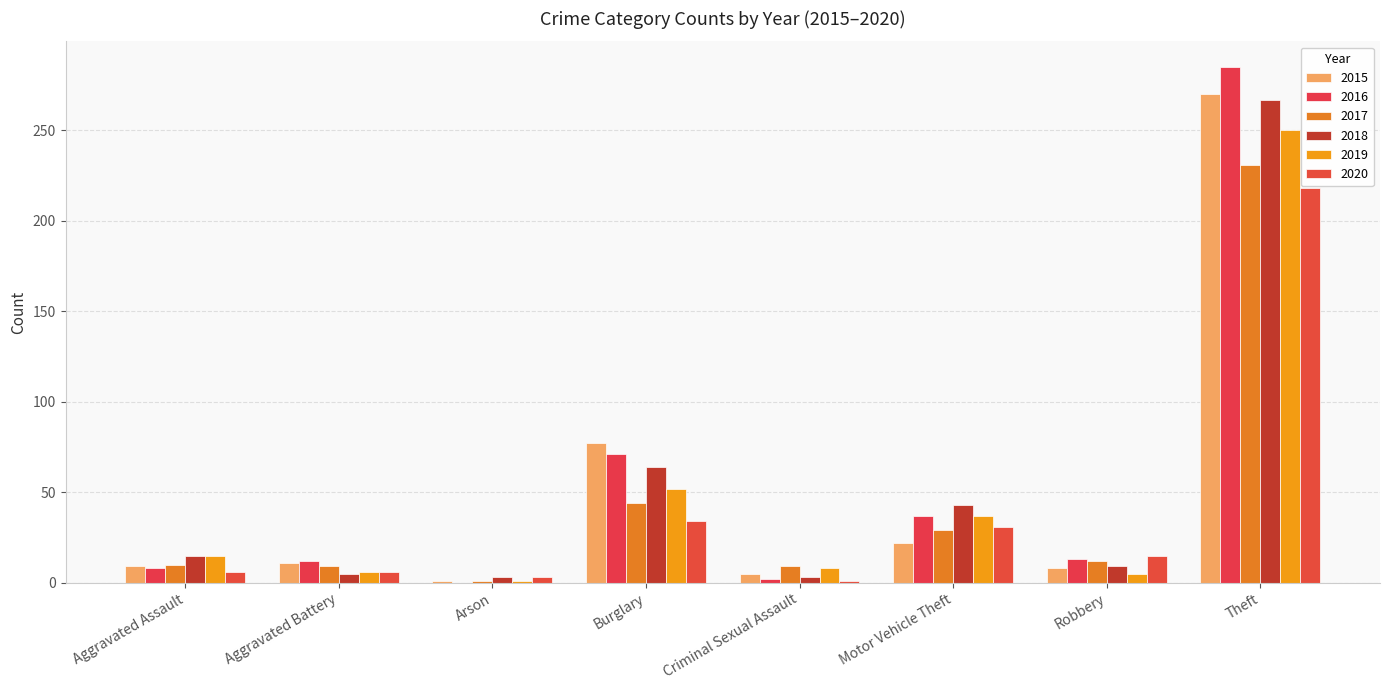

Are the bars grouped side by side (vs. stacked)?

Yes